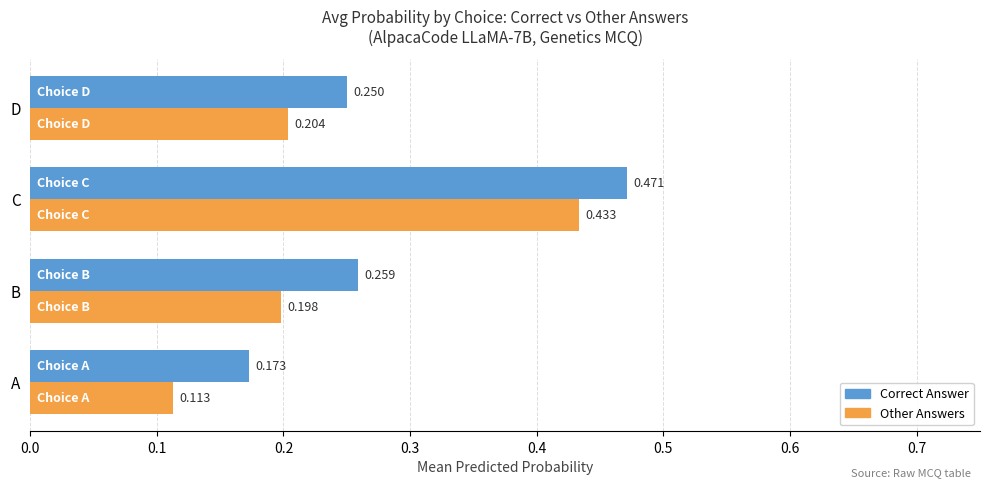

Rank the series by their average value, from highest to lowest.

Correct Answer, Other Answers